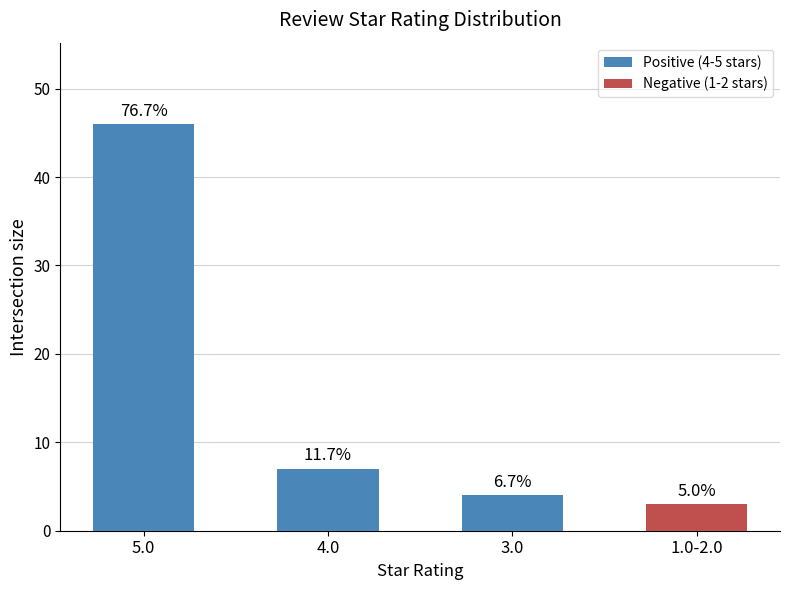

What is the label of the 4th bar from the right?

5.0